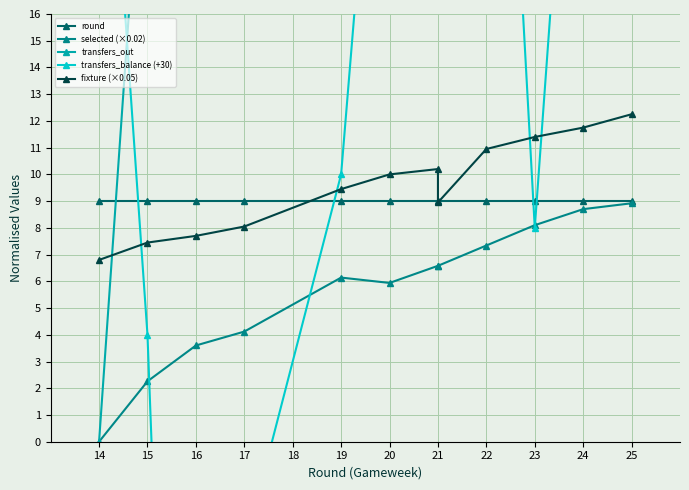

What are all the series names shown in the legend?

round, selected (×0.02), transfers_out, transfers_balance (+30), fixture (×0.05)